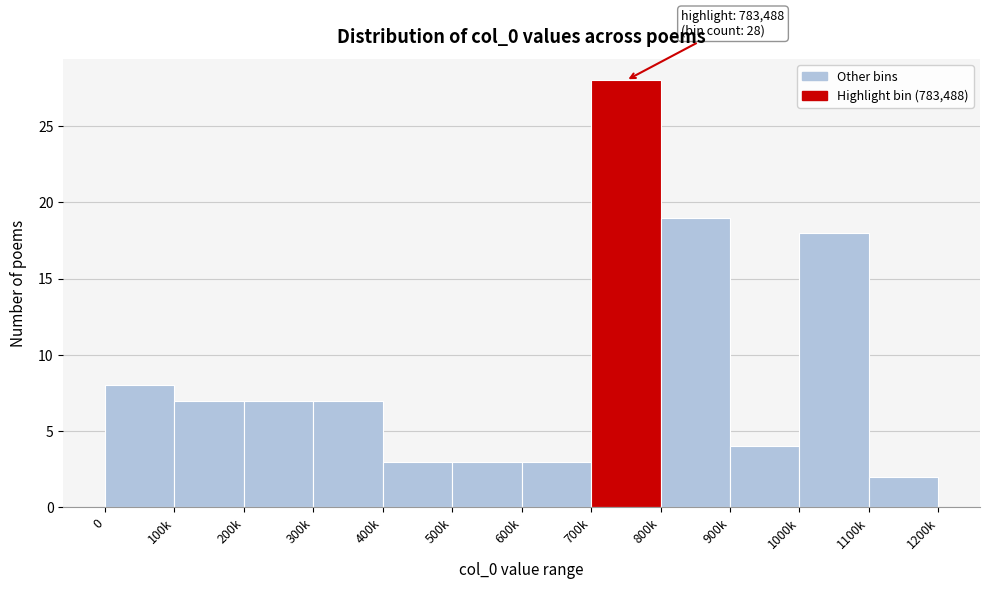

Reading left to right, extract all data points from this chart.

0=8	100k=7	200k=7	300k=7	400k=3	500k=3	600k=3	700k=28	800k=19	900k=4	1000k=18	1100k=2